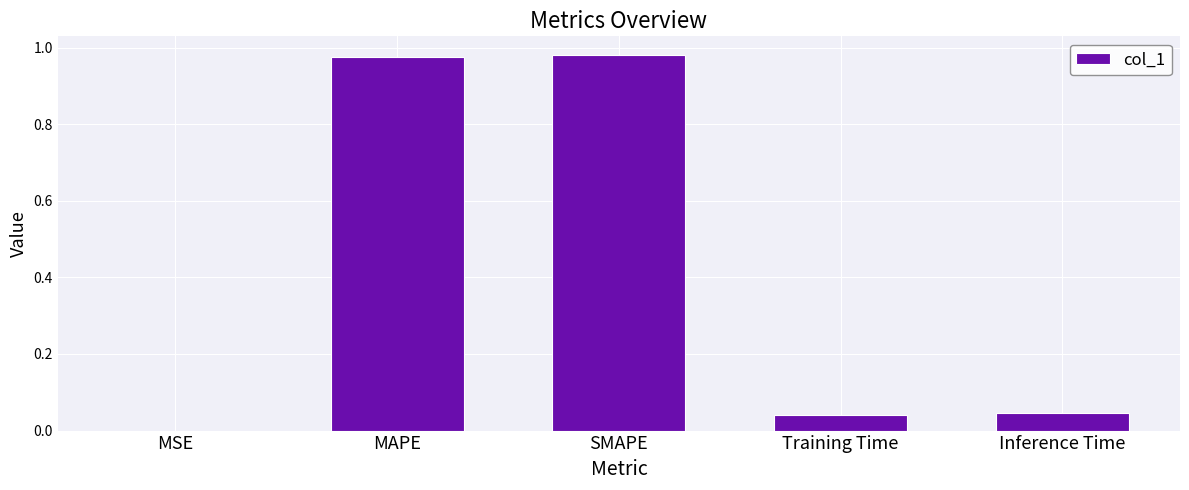

What is the sum of all values?

2.0